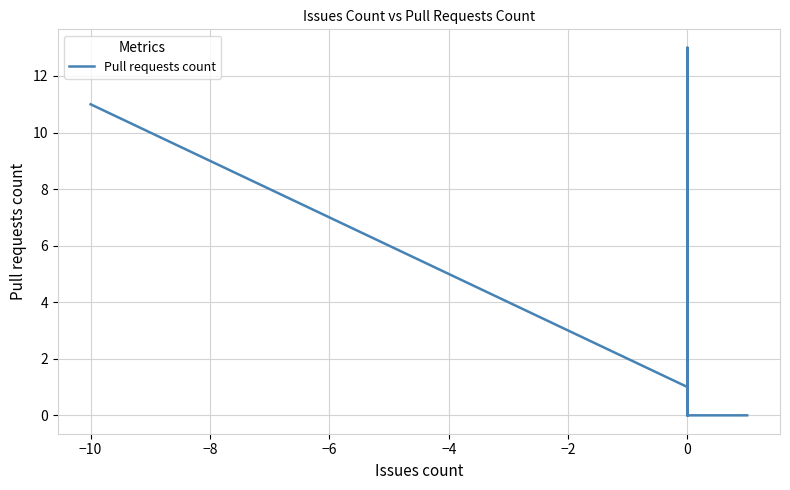

What is the difference between the second highest and second lowest values?

11